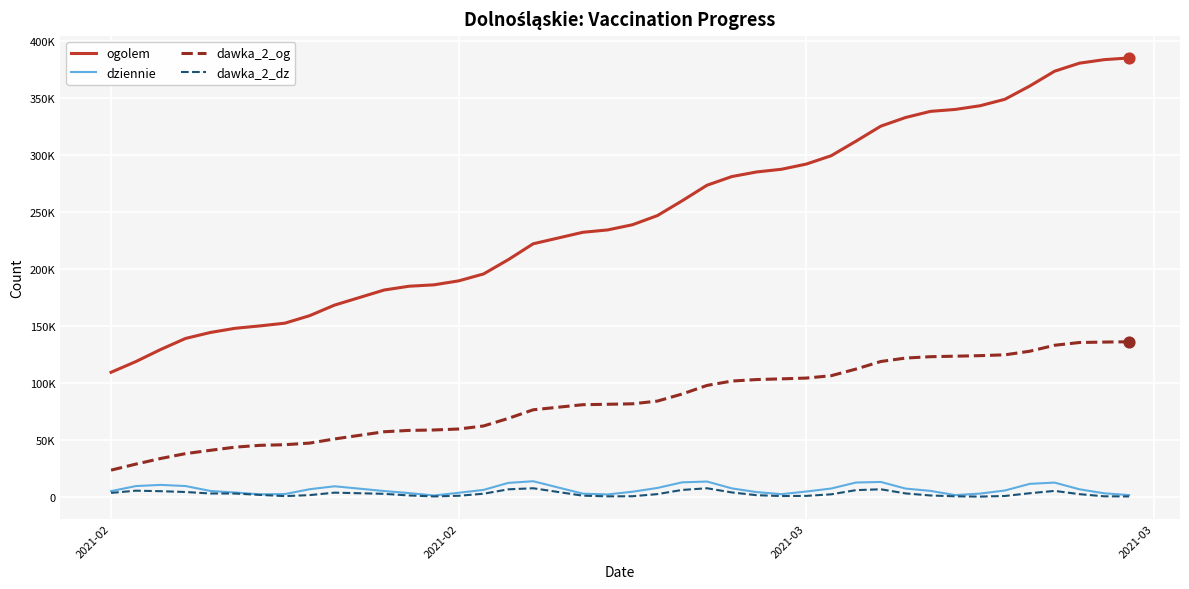

At how many categories does at least one series exceed 338302?

8